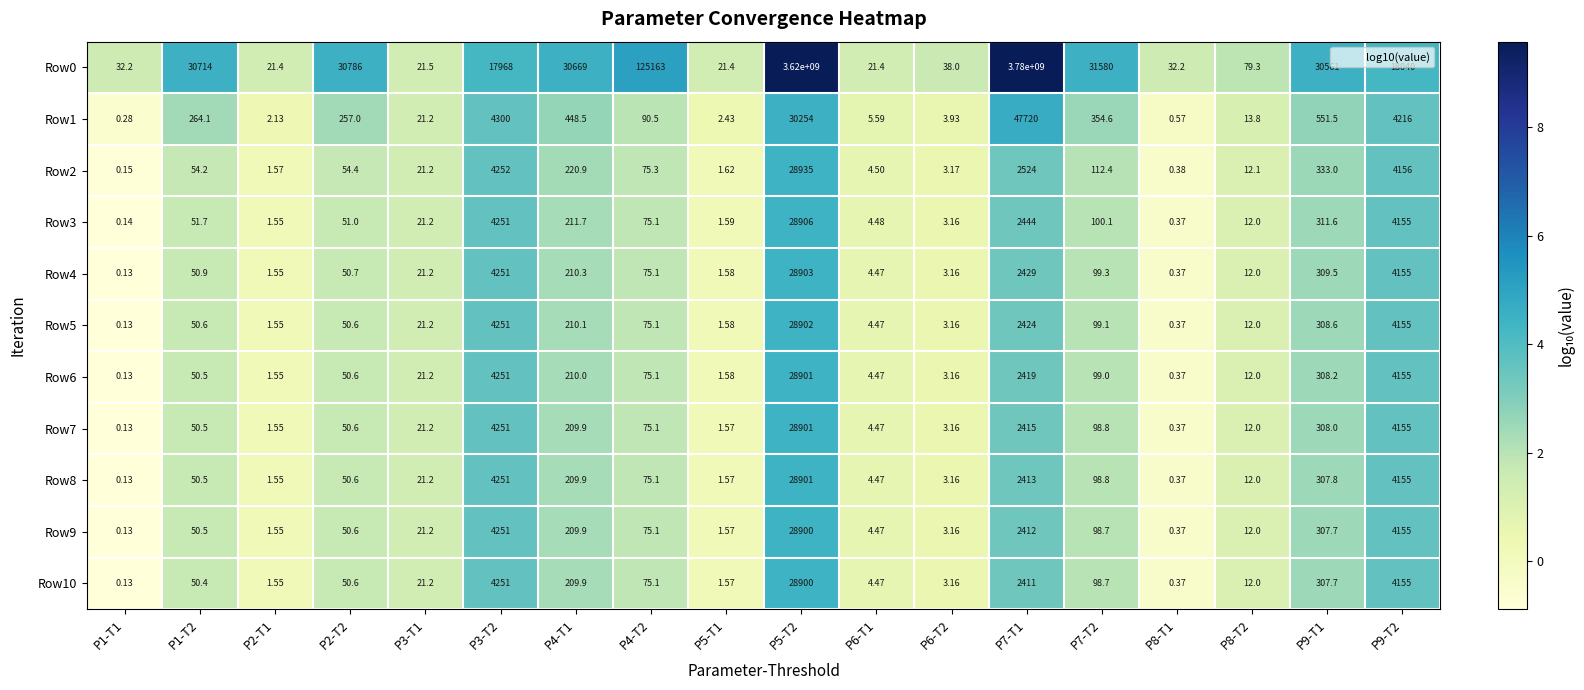

How many values in the Row7 series are below 50?

8